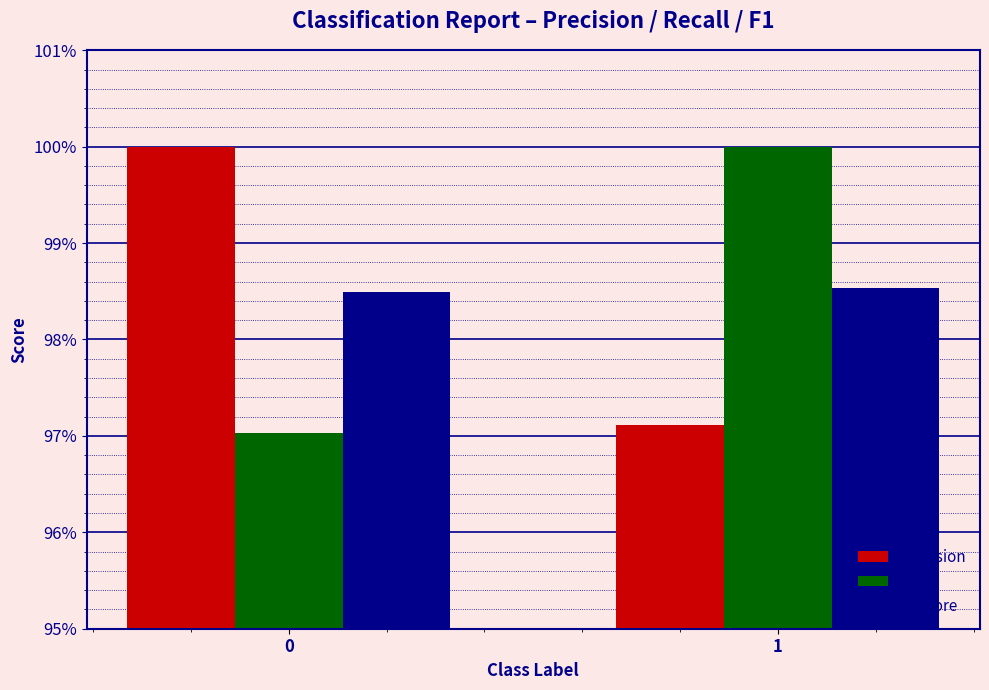

What is the value of the f1-score bar at the 1st from the left?

1.0